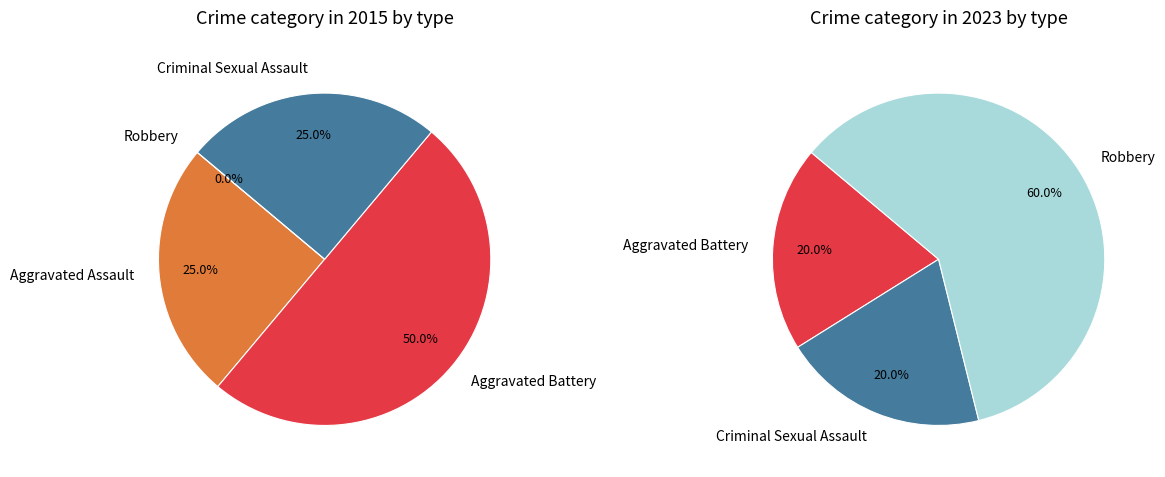

True or false: 2 accounts for 36% of the total.

False